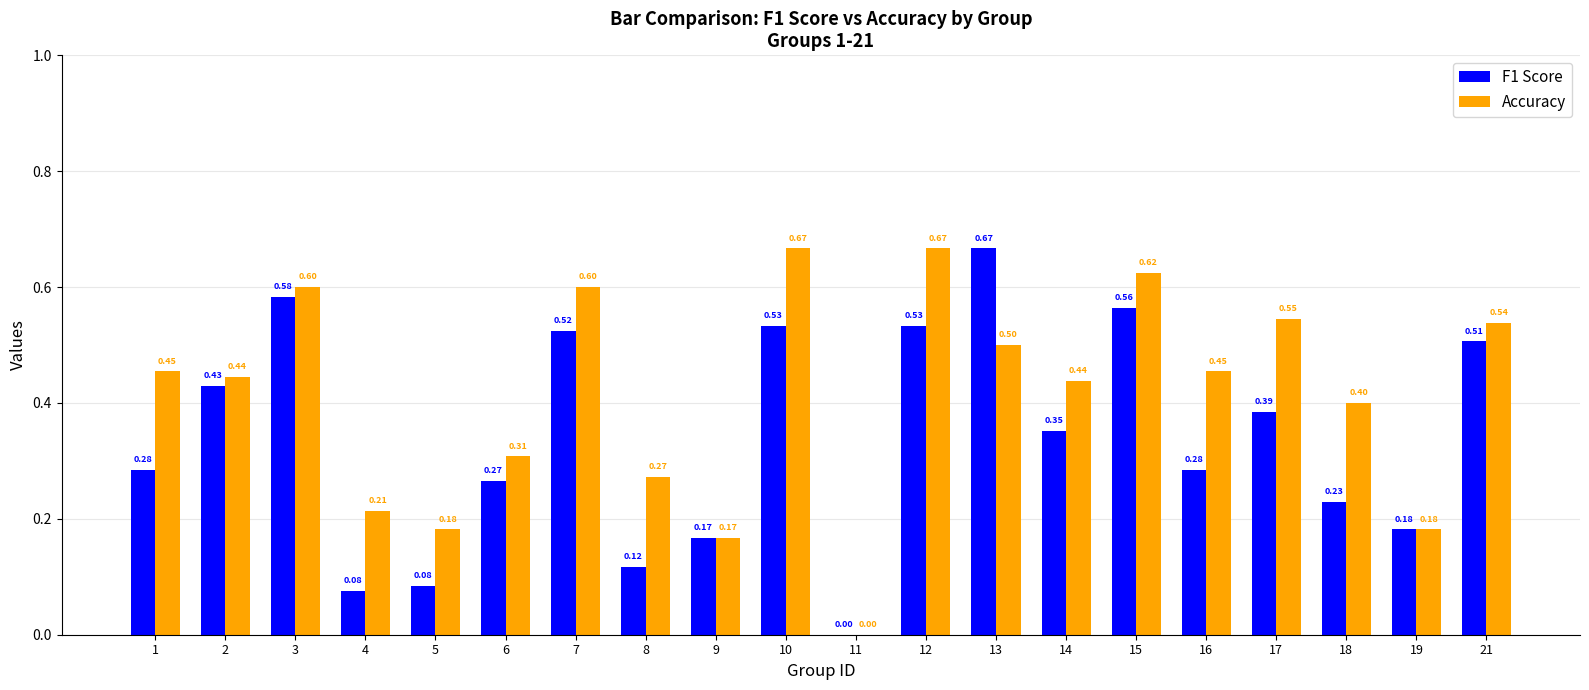

What is the sum of the Accuracy values at 18 and 15?

1.0